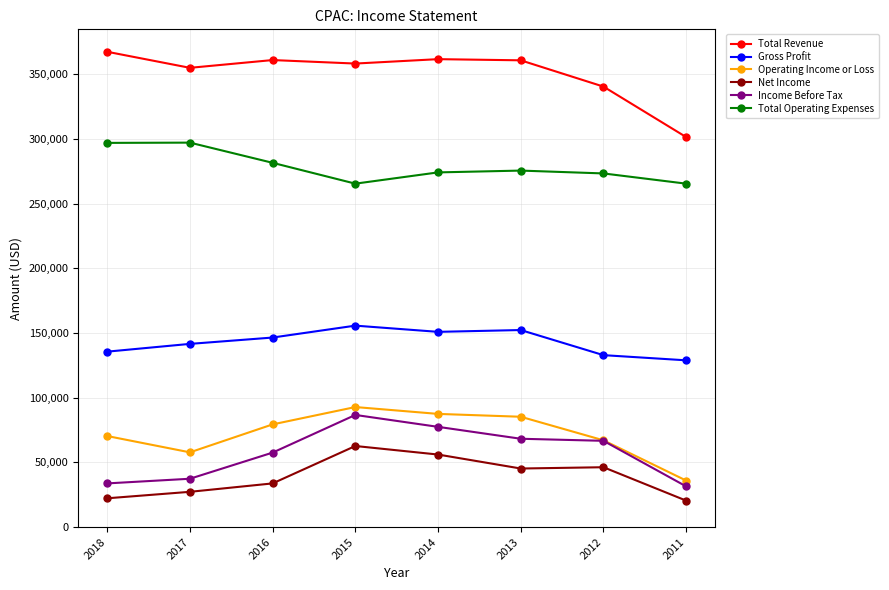

Which series has the largest range (max minus min)?

Total Revenue